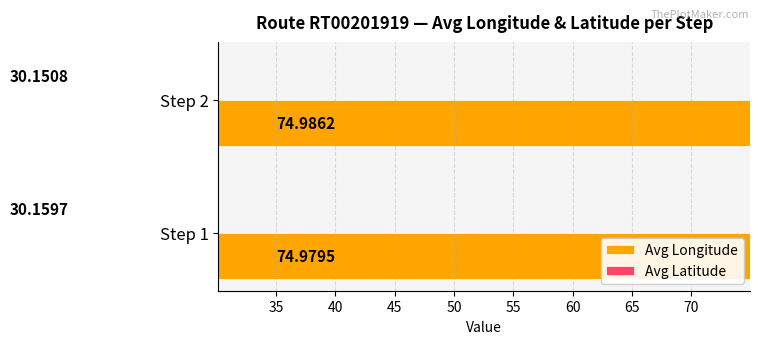

How many categories are shown in the chart?

2